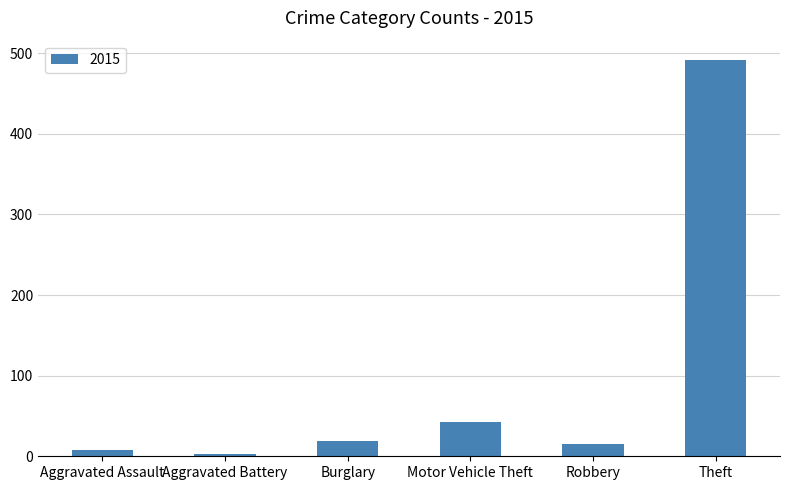

What is the difference between the maximum and second lowest values?

483